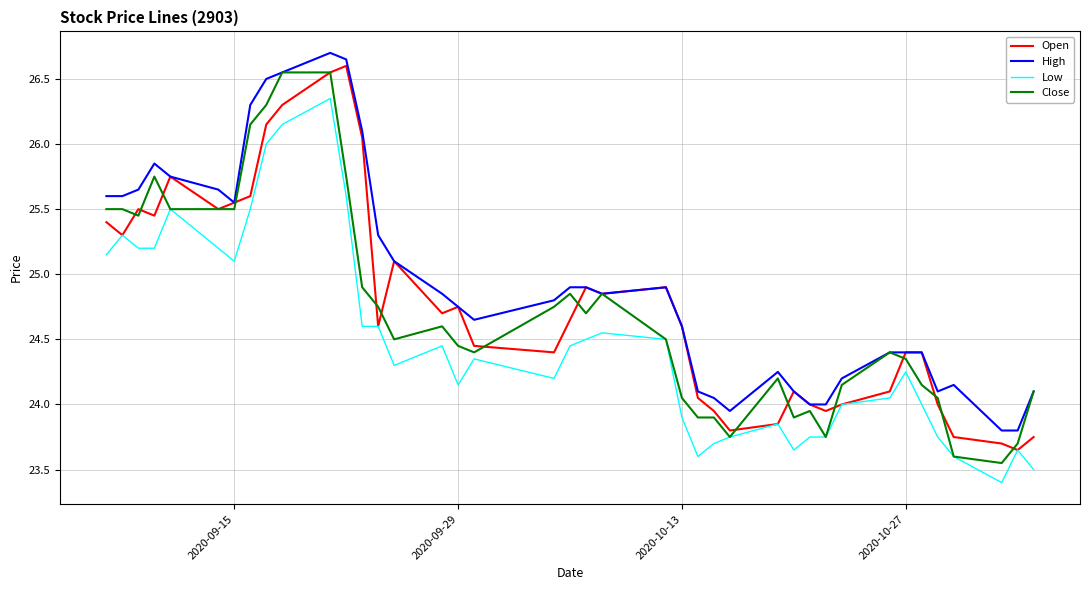

Which series has the largest total across all categories?

High